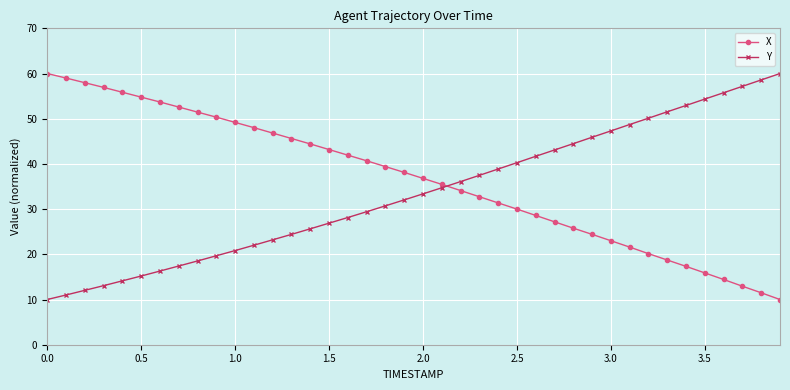

True or false: Y and X intersect in this chart.

True